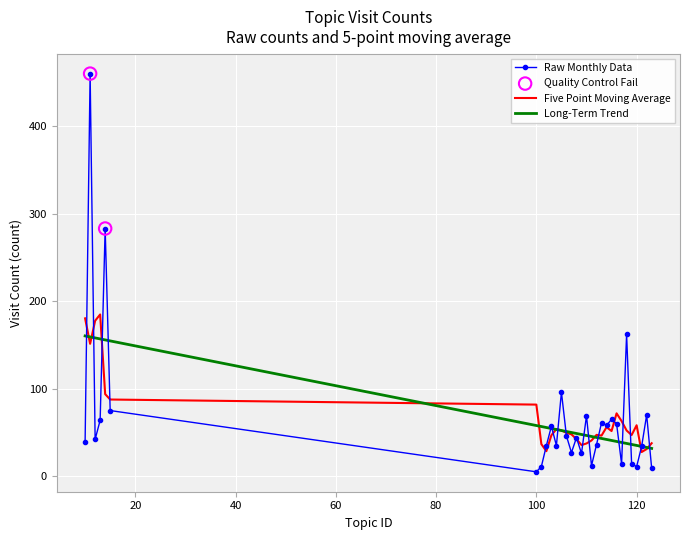

Which series has the largest range (max minus min)?

Raw Monthly Data